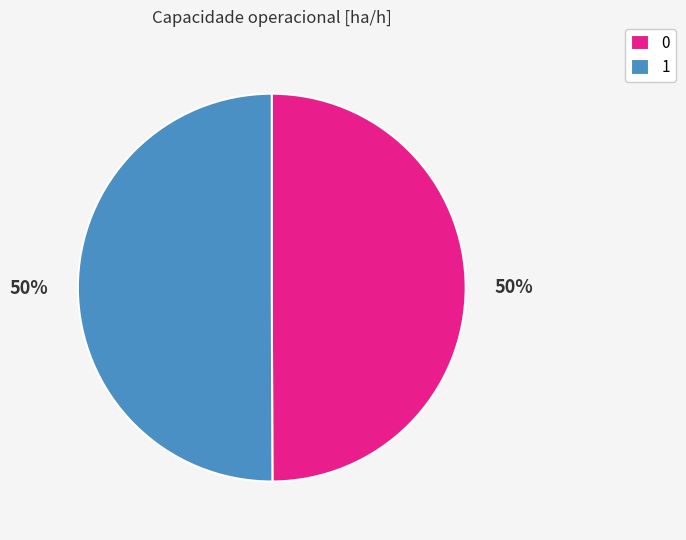

How many segments does this pie chart have?

2